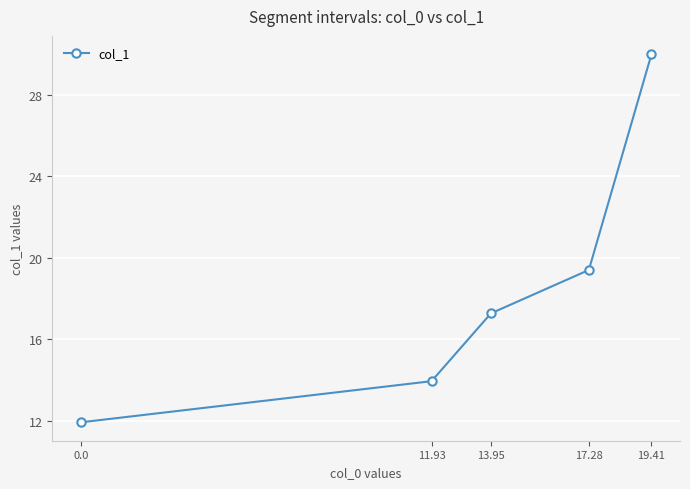

What is the smallest value displayed?

11.9